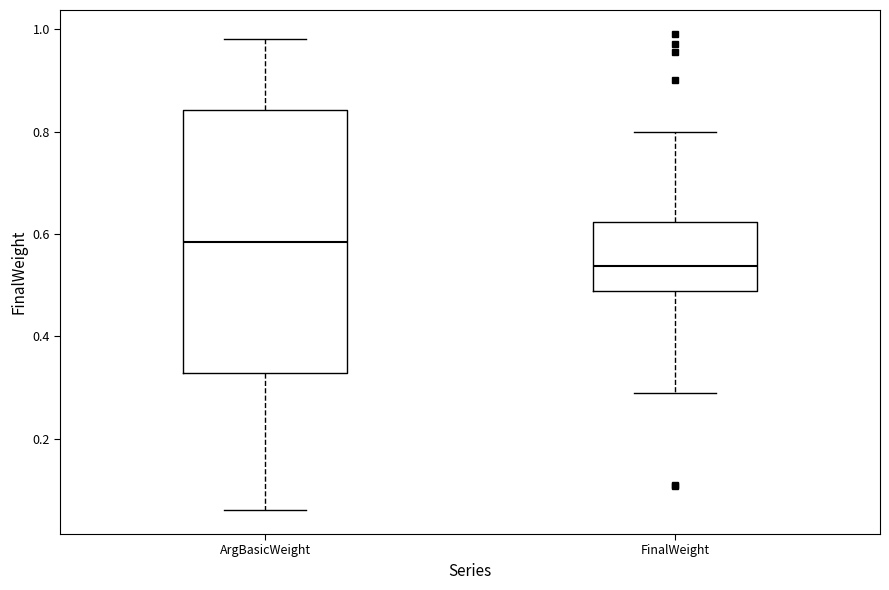

Where is the lower edge of the box for ArgBasicWeight on the y-axis? The values are not printed on the chart, so give them approximately, as read against the axis.

0.32